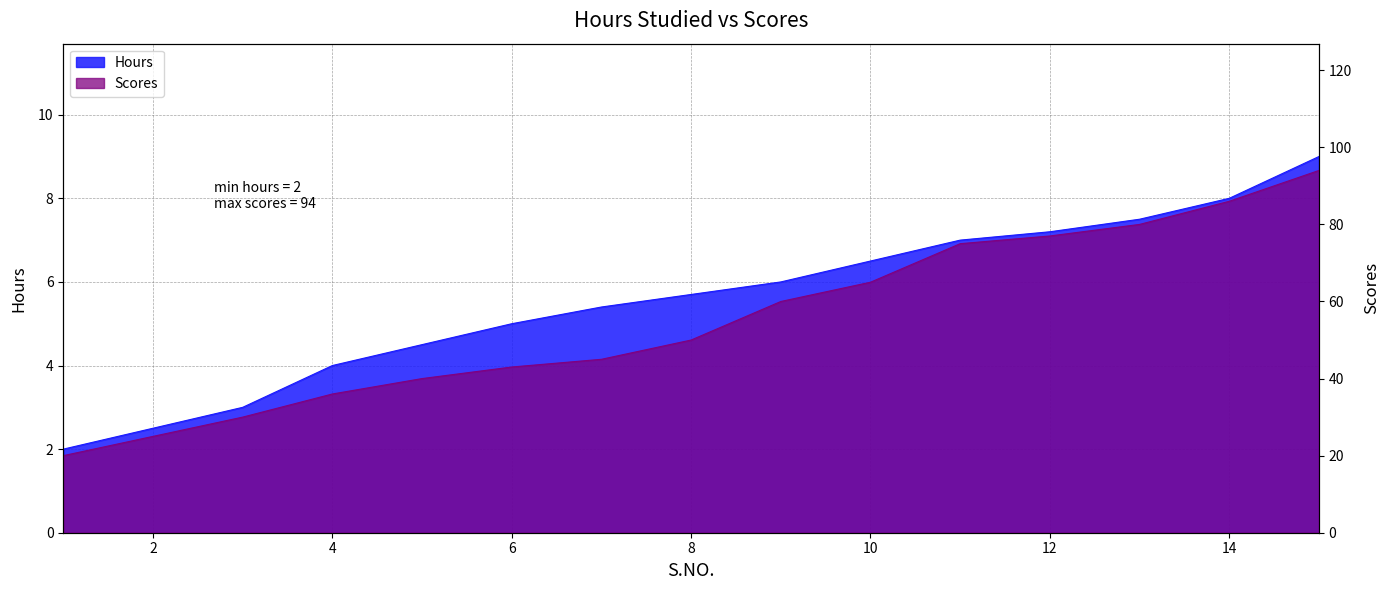

How many data points does each series have?

15